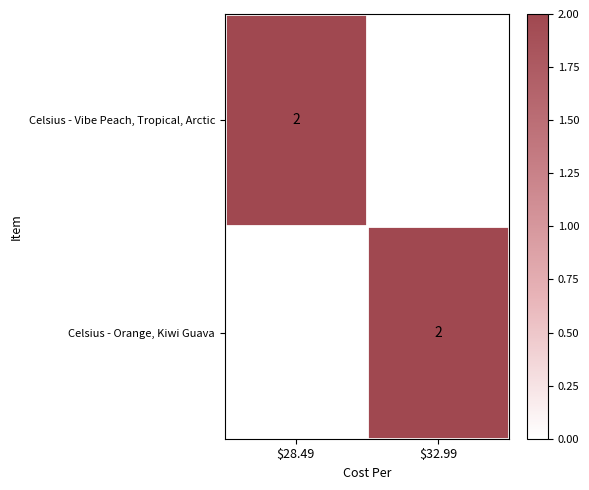

True or false: Celsius - Vibe Peach, Tropical, Arctic has a value of 2 at $28.49.

True